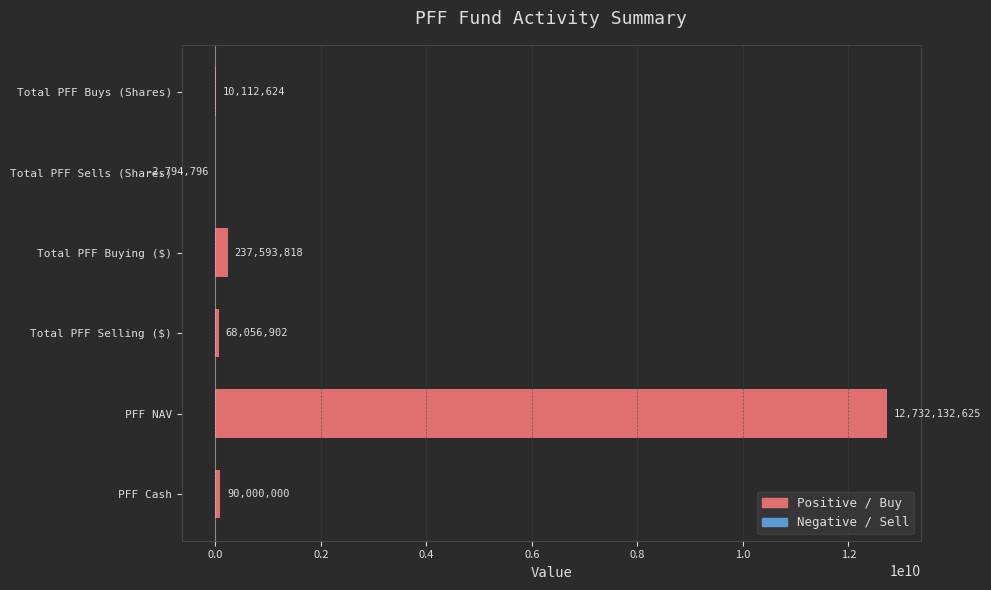

The chart shows a value of 90000000.0 at PFF Cash. True or false?

True